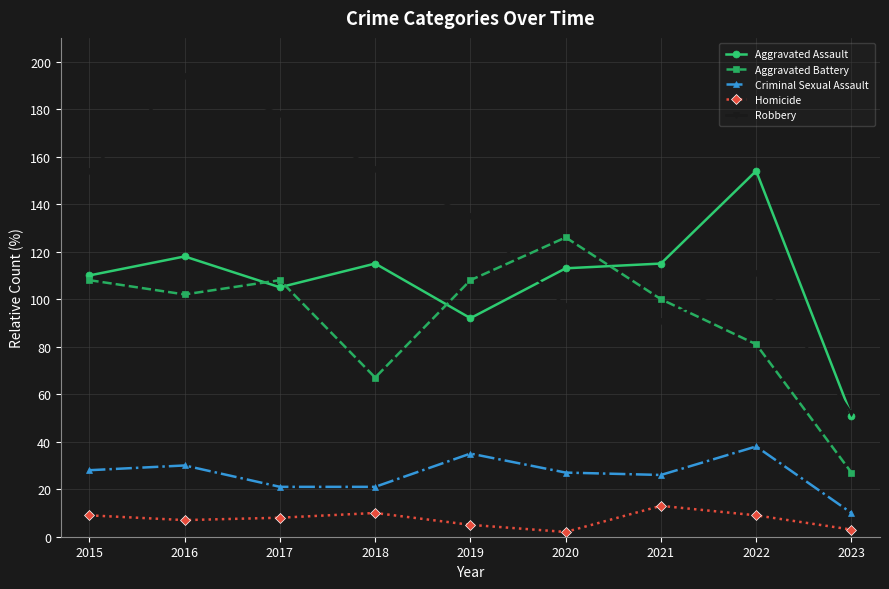

Which series has the largest range (max minus min)?

Robbery